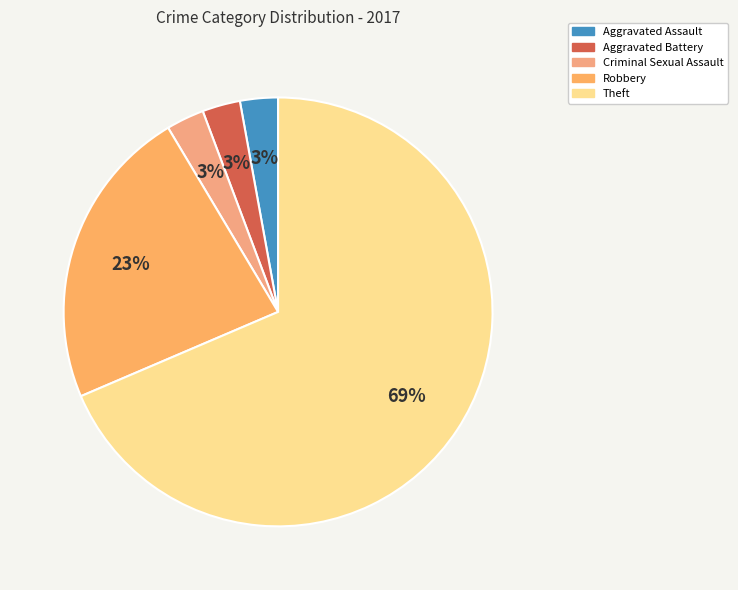

True or false: Theft accounts for 59% of the total.

False